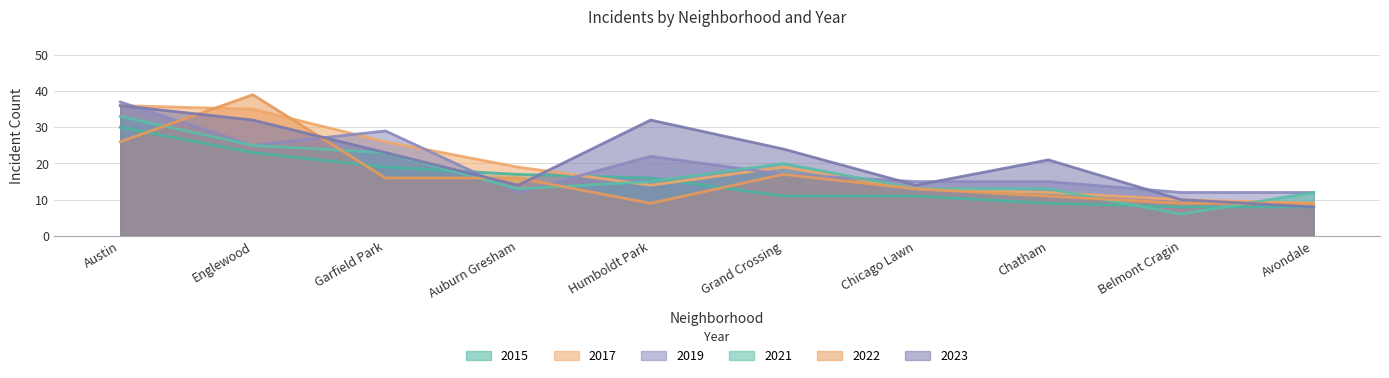

Is the value of 2015 at Humboldt Park greater than the value of 2021 at Belmont Cragin?

Yes